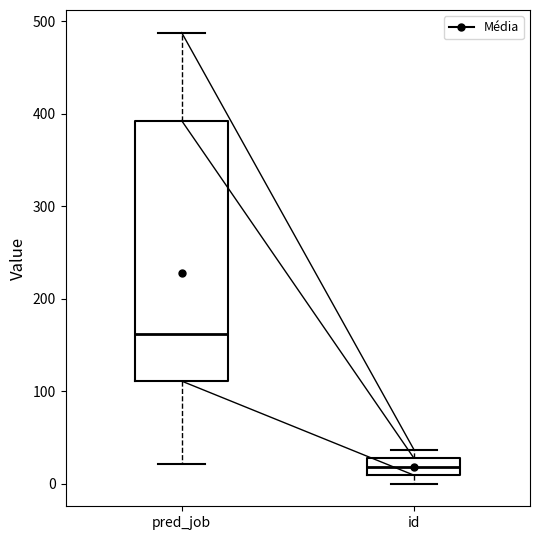

Reading left to right, transcribe this box plot: for each box, give where its median line is, the range the box spans, and where its two whiskers end, as read against the y-axis. The values are not printed on the chart, so give them approximately, as read against the axis.

pred_job: median 160, box 110 to 390, whiskers 20 to 490
id: median 20, box 10 to 30, whiskers 0 to 40